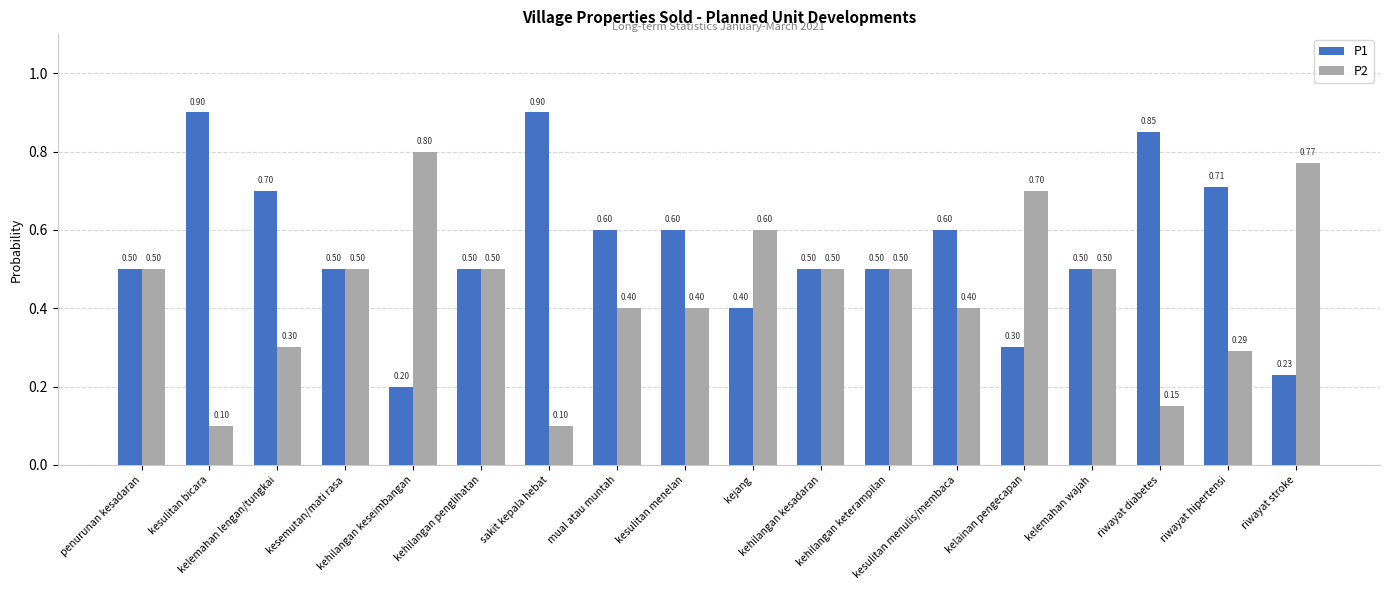

How many bars are there in total?

36